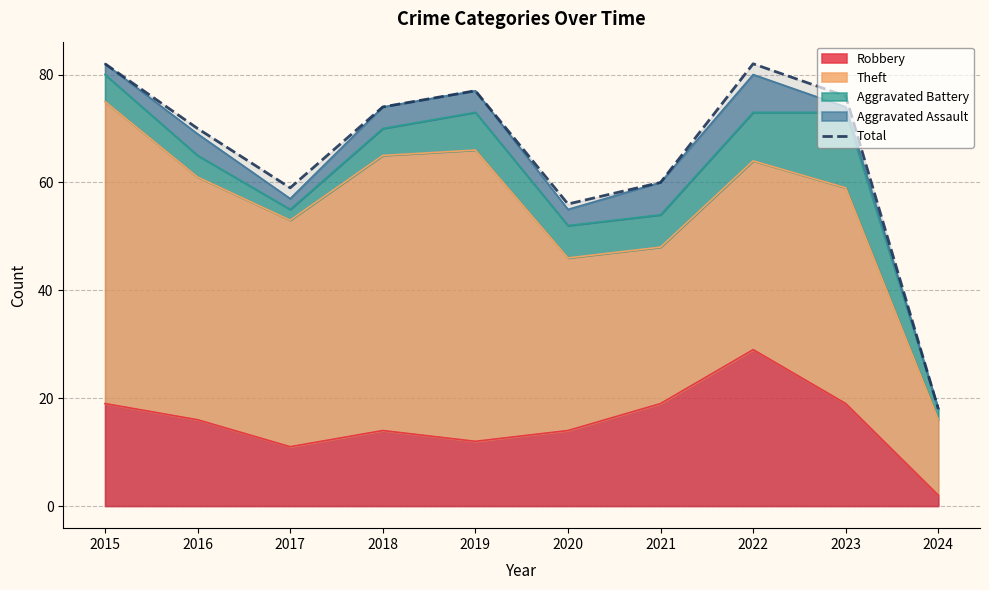

How many values are below 74?

5